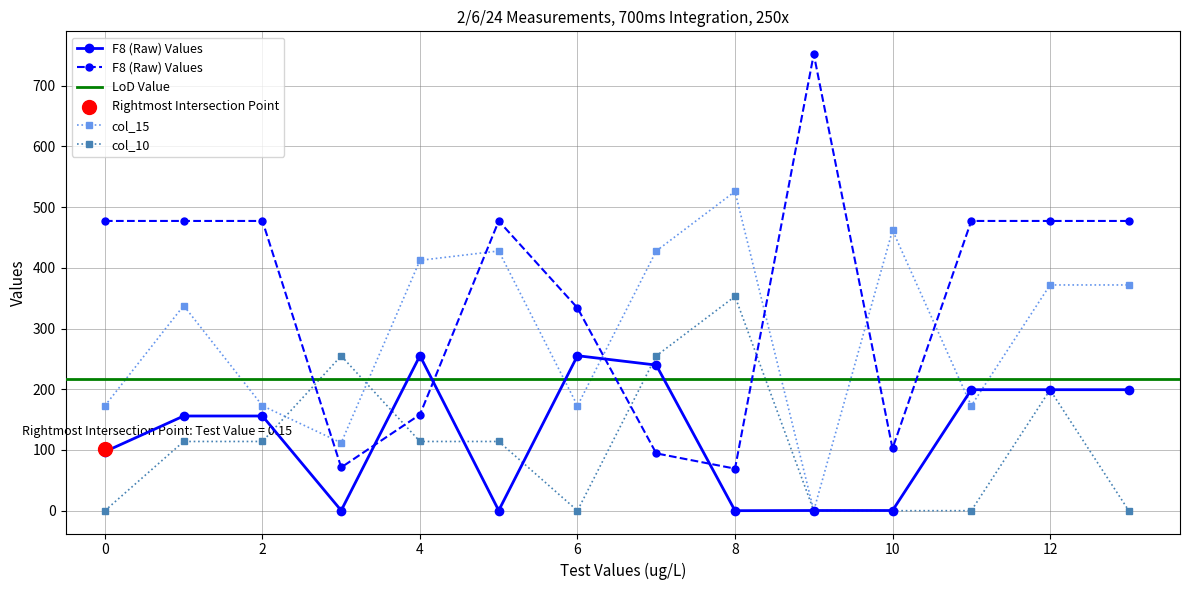

At which category is the sum across all series the highest?

12.0